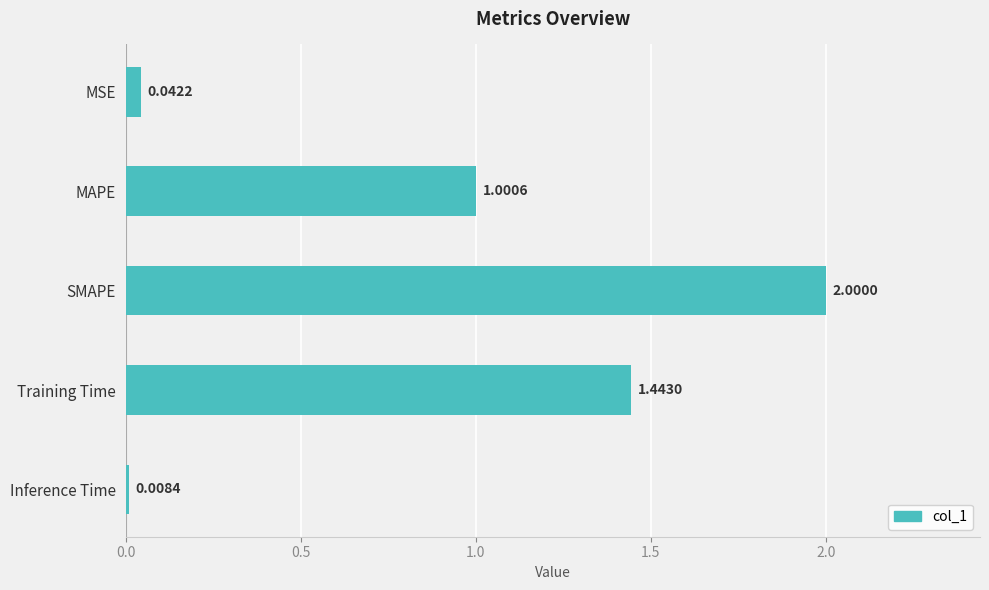

Between MAPE and SMAPE, which is larger?

SMAPE